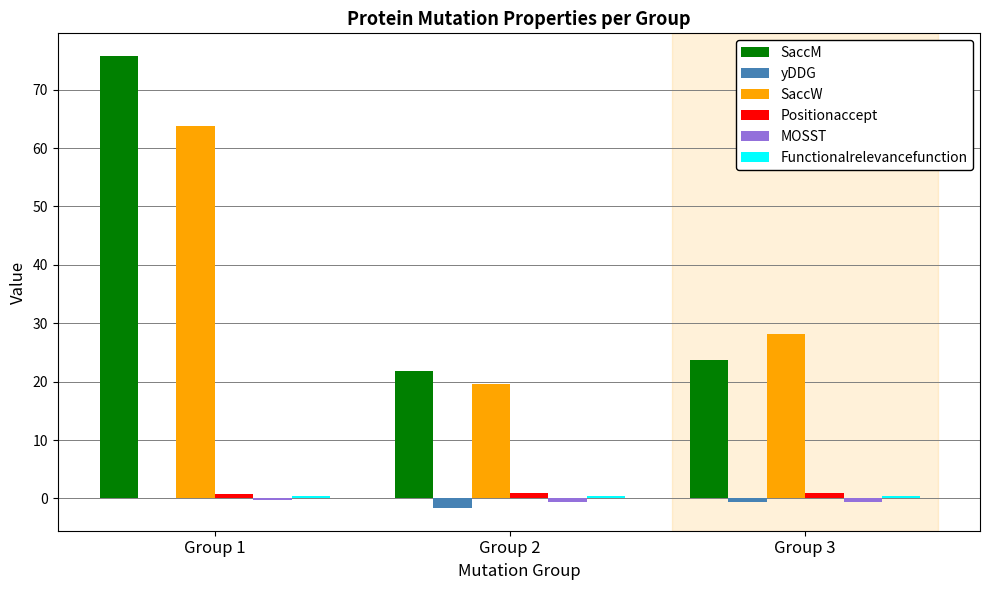

What is the maximum value for SaccW?

63.9